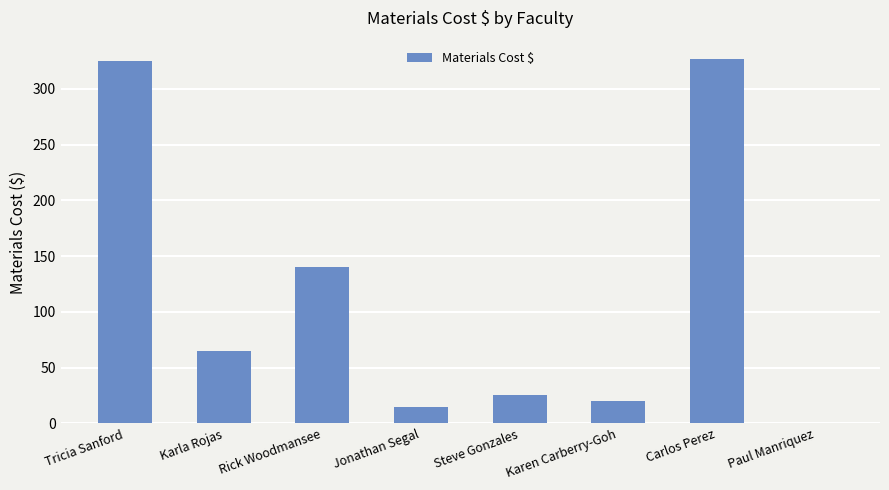

What is the sum of the values at Carlos Perez and Rick Woodmansee?

467